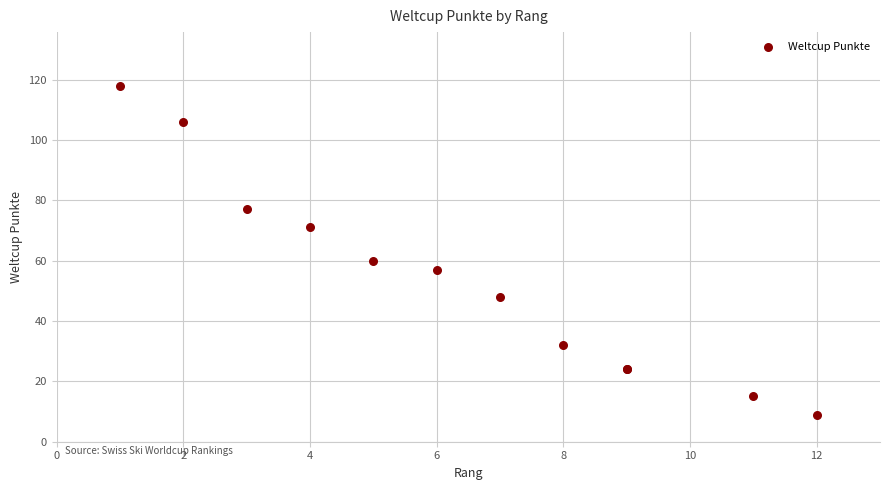

What Y value in the scatter plot is closest to 63?

60